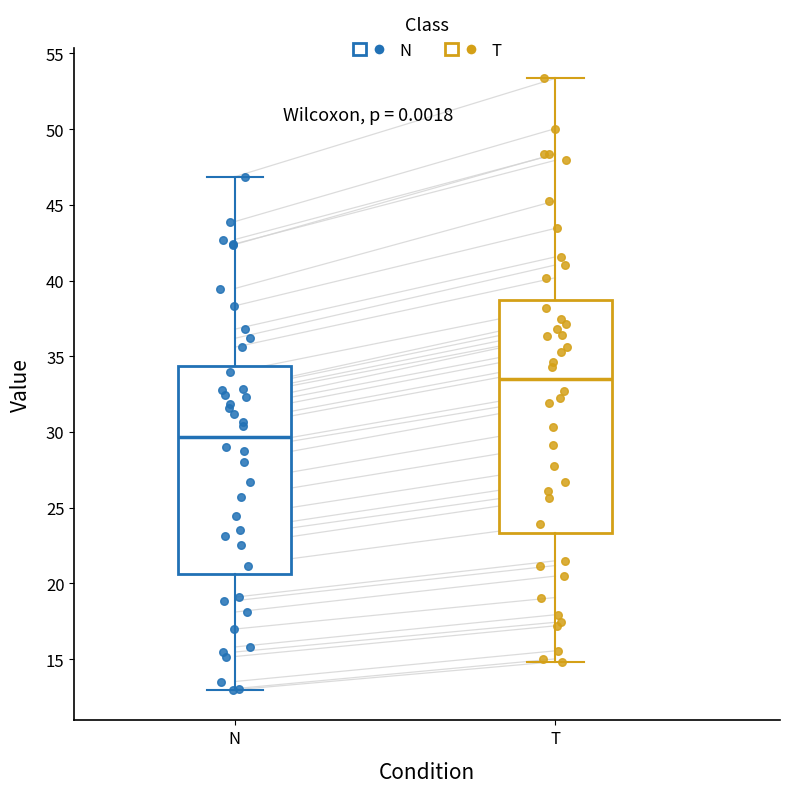

Reading left to right, read every box against the y-axis: the position of its median line, the range the box covers, and the ends of its whiskers. The values are not printed on the chart, so give them approximately, as read against the axis.

N: median 29.5, box 20.5 to 34.5, whiskers 13.0 to 47.0
T: median 33.5, box 23.5 to 38.5, whiskers 15.0 to 53.5